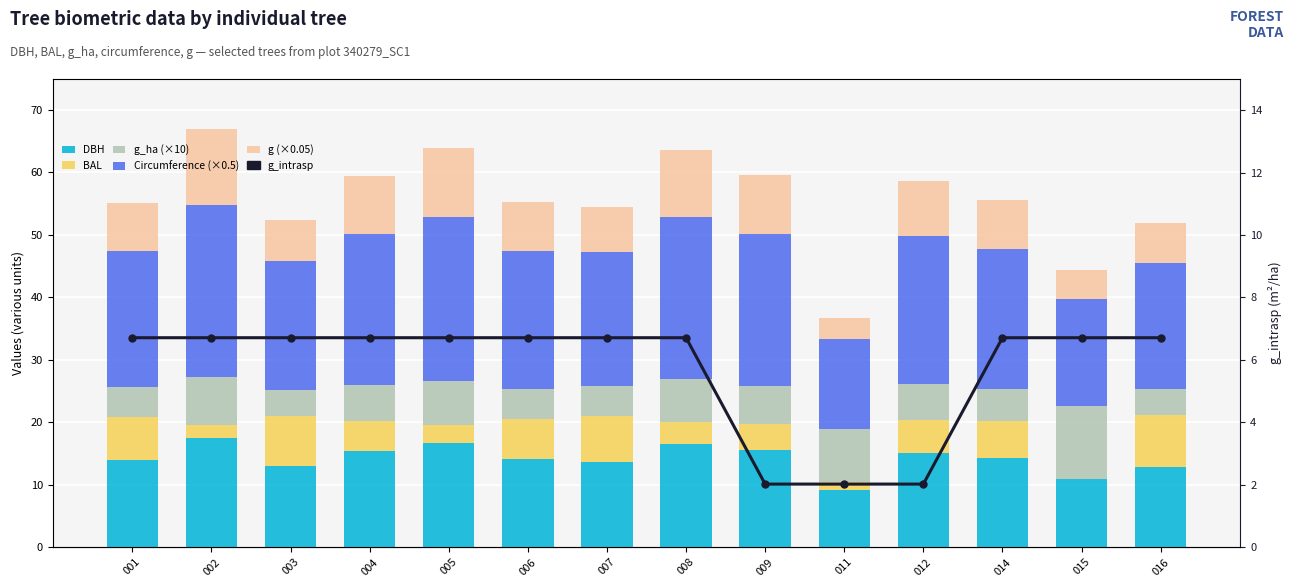

At which category is the sum across all series the highest?

002